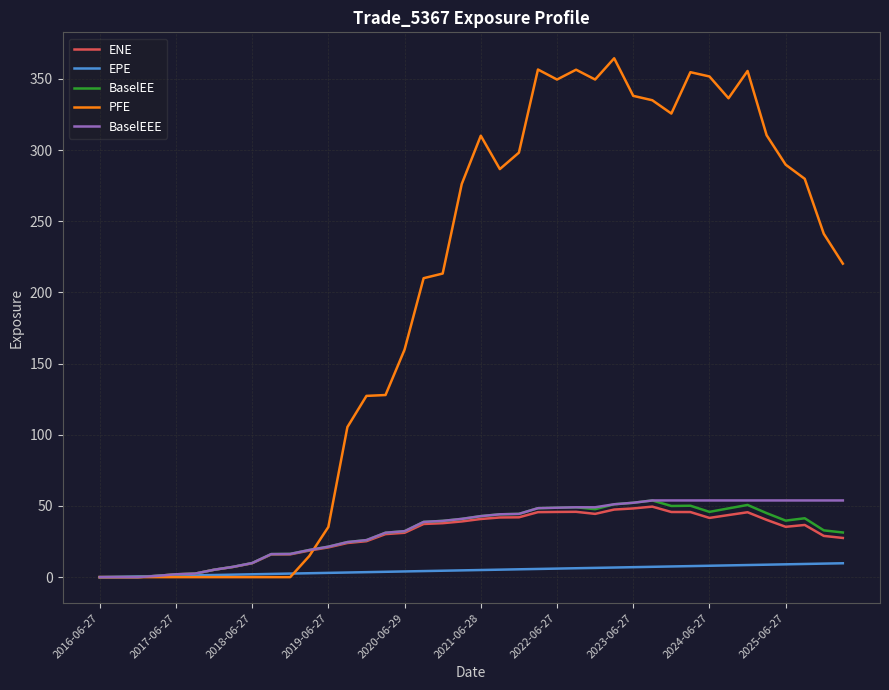

How many values in the BaselEEE series are below 42?

20